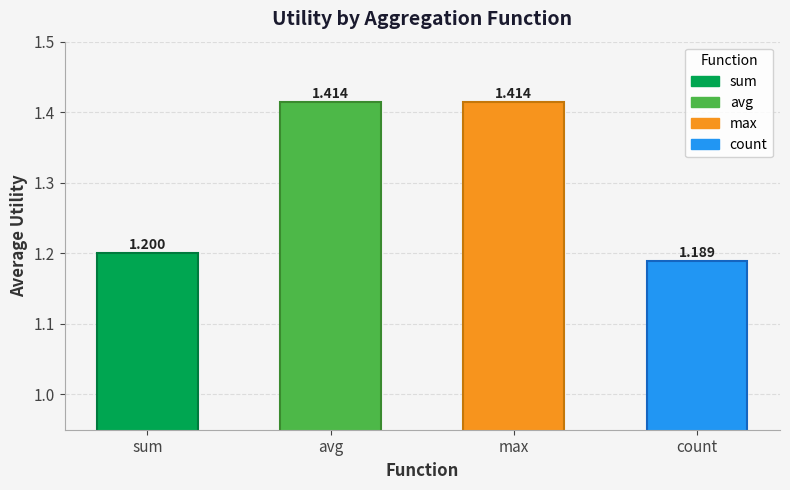

At which label is the value closest to 1?

count